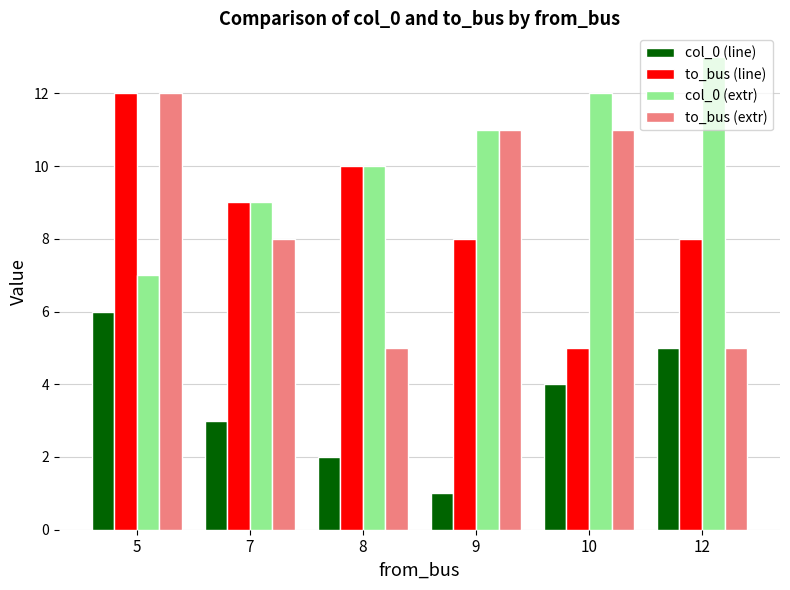

What is the sum of the to_bus (line) values at 10 and 5?

17